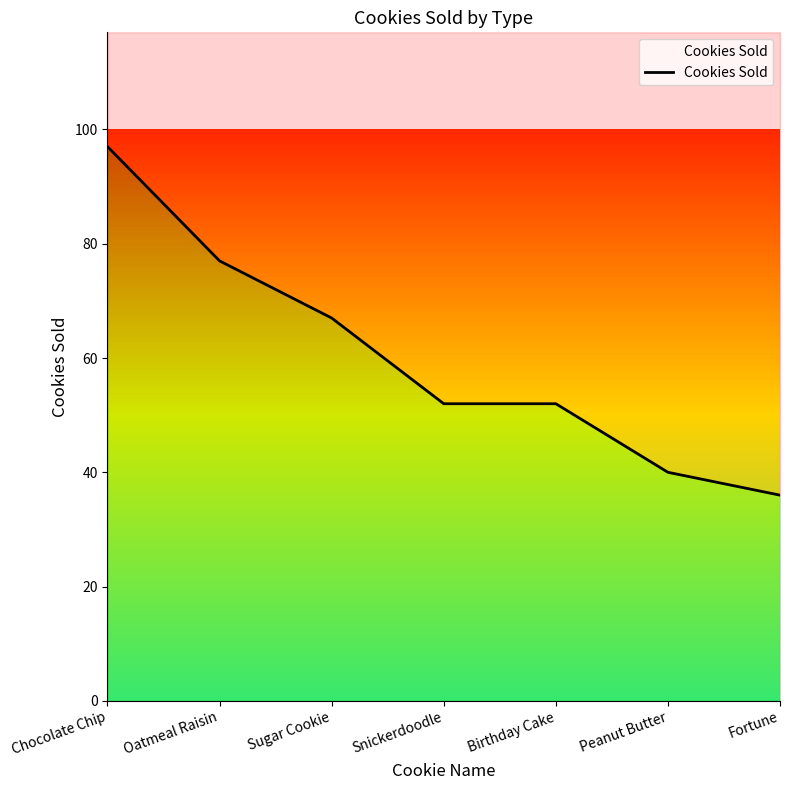

What position from the right is Chocolate Chip?

7